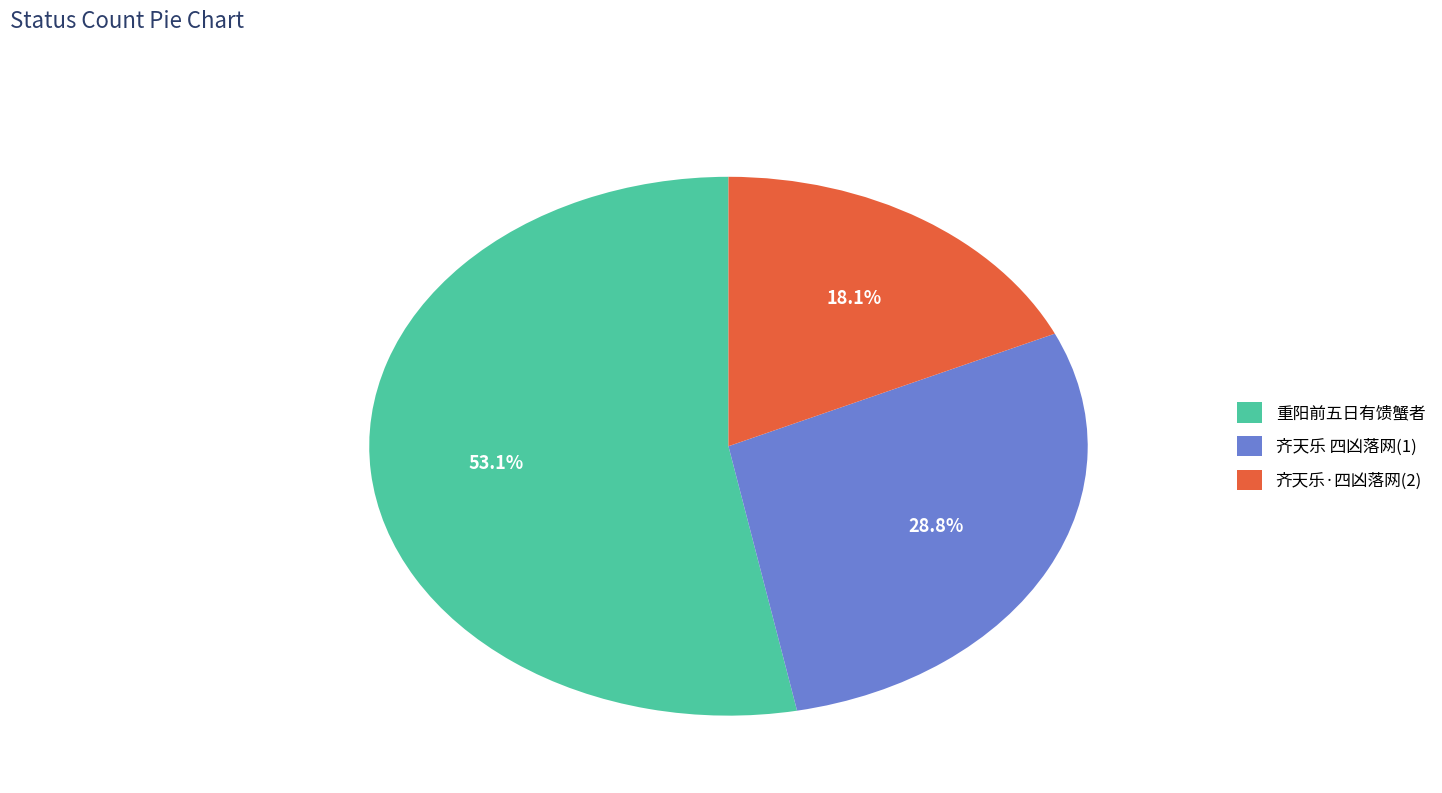

What is the total percentage of 齐天乐 四凶落网(1) and 重阳前五日有馈蟹者?

81.9%